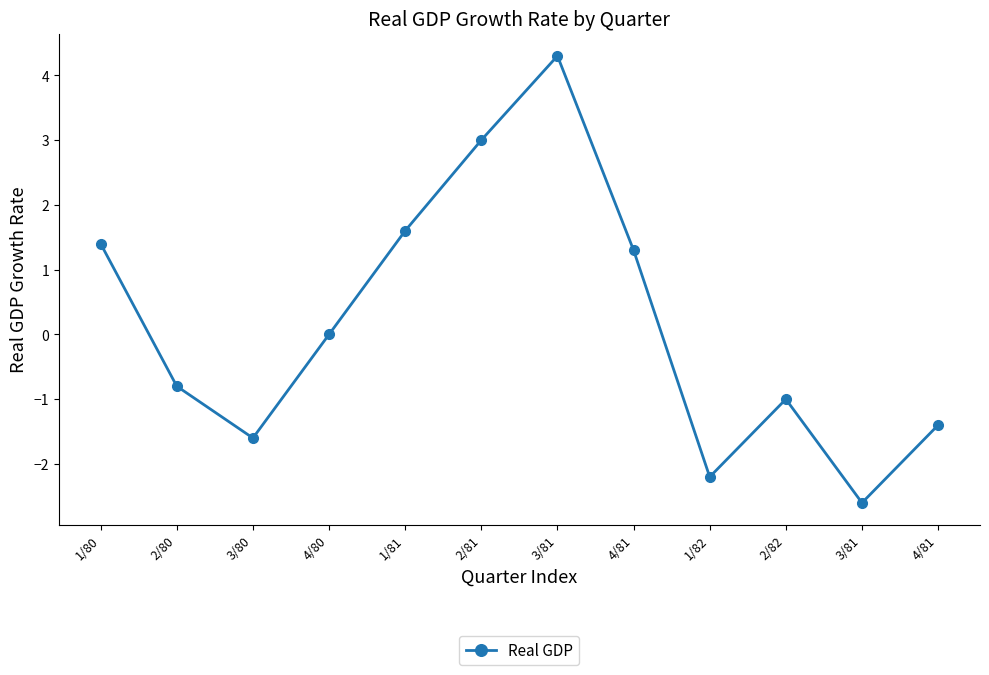

What is the label of the 12th point from the left?

4/81